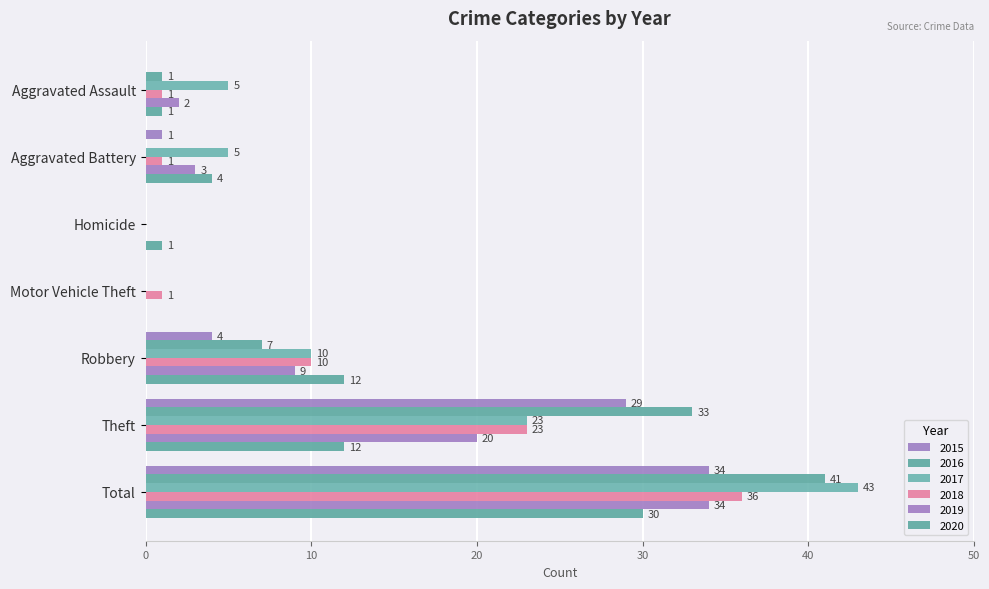

What is the label of the 6th bar from the left?

Theft